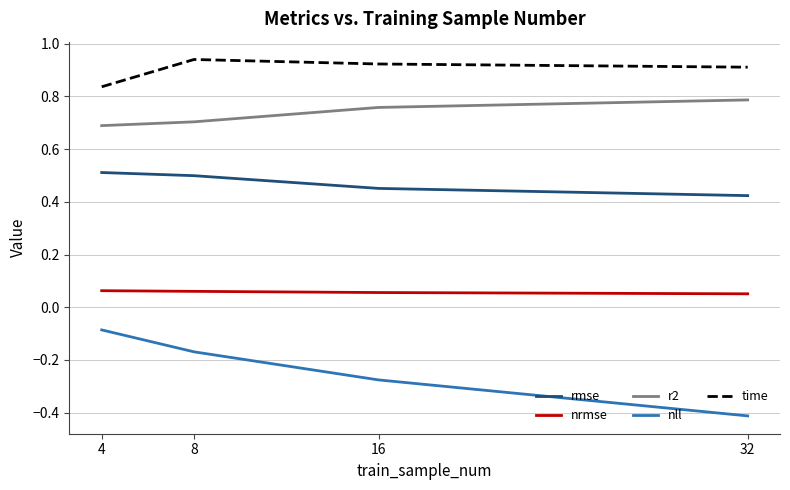

How many distinct data groups are displayed?

5